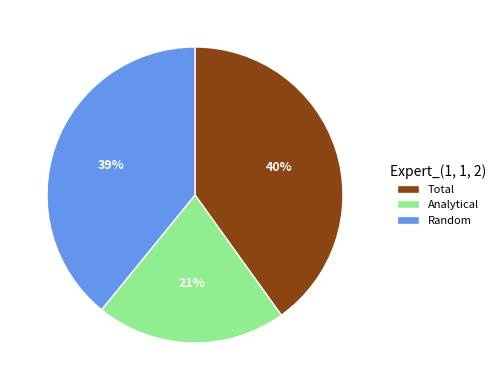

What percentage is the Total slice, to the nearest percent?

40%